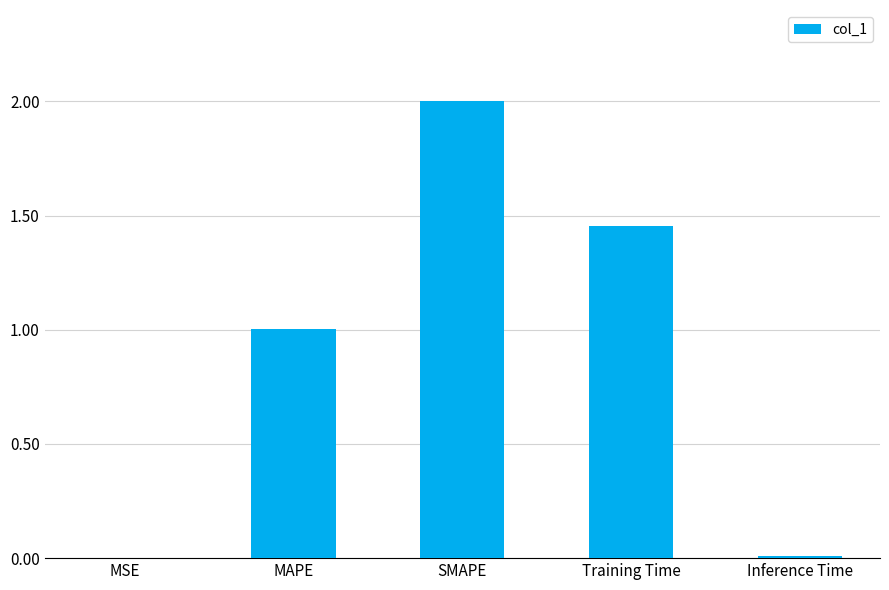

At which category does the chart reach its peak across all series?

SMAPE